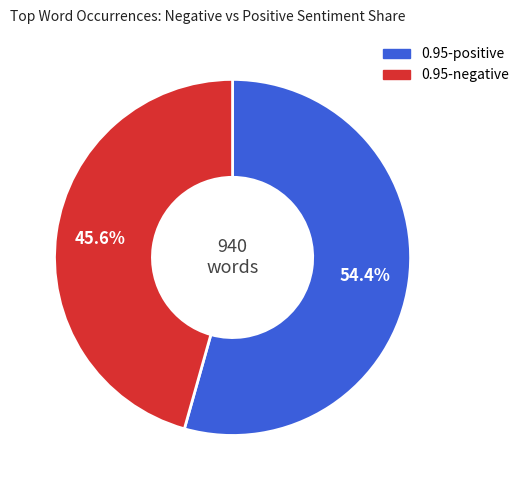

How many slices are in this pie chart?

2